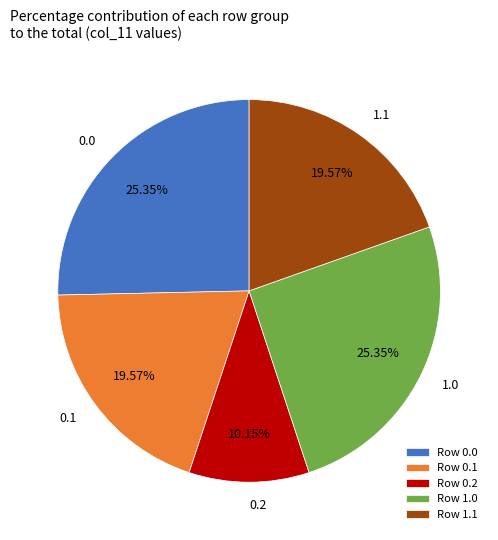

Count the number of slices in the pie.

5